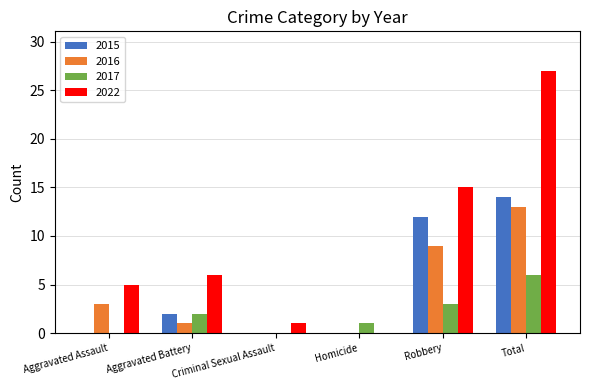

What is the total value across all series at Aggravated Battery?

11